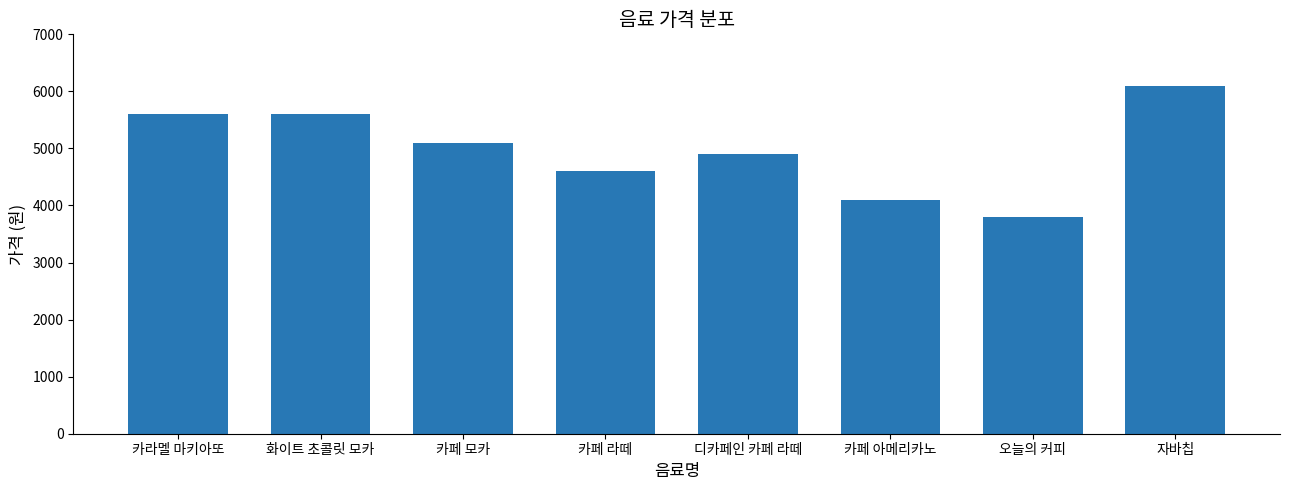

What is the average value?

4975